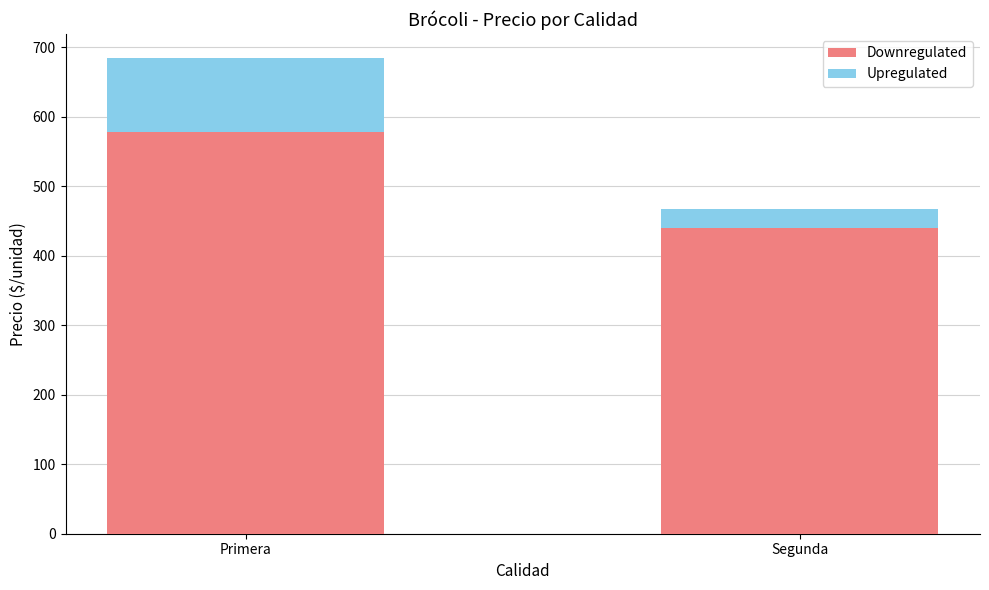

At which category is the sum across all series the highest?

Primera